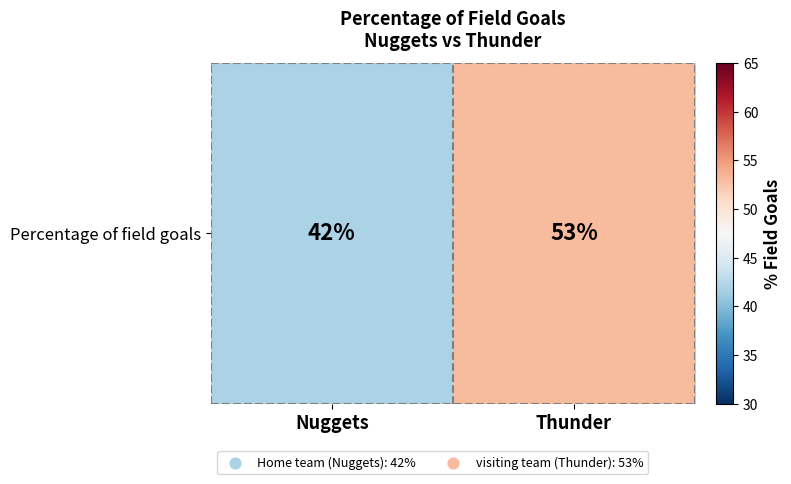

Rank the categories by value from lowest to highest.

Nuggets, Thunder